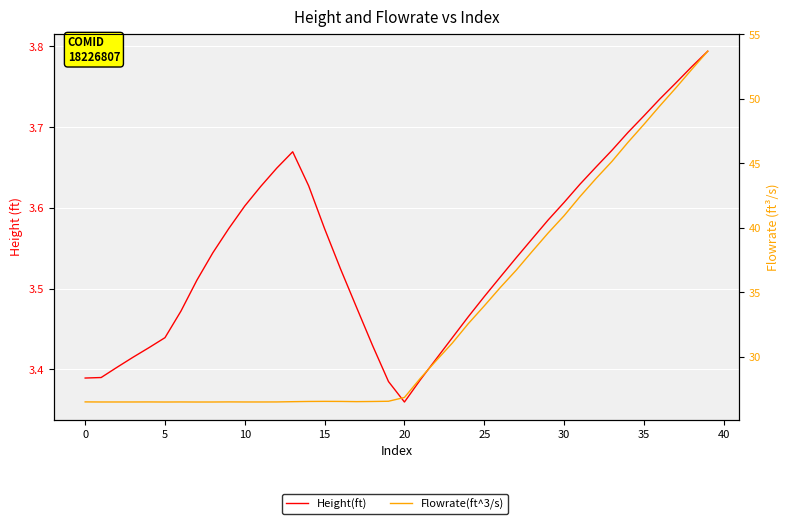

Does the chart display data point markers on the line(s)?

No